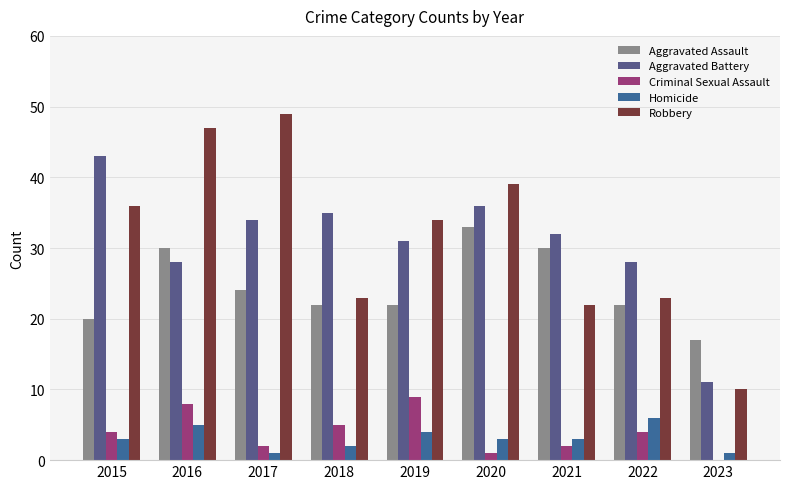

Is it true that Homicide equals 1 at 2022?

False